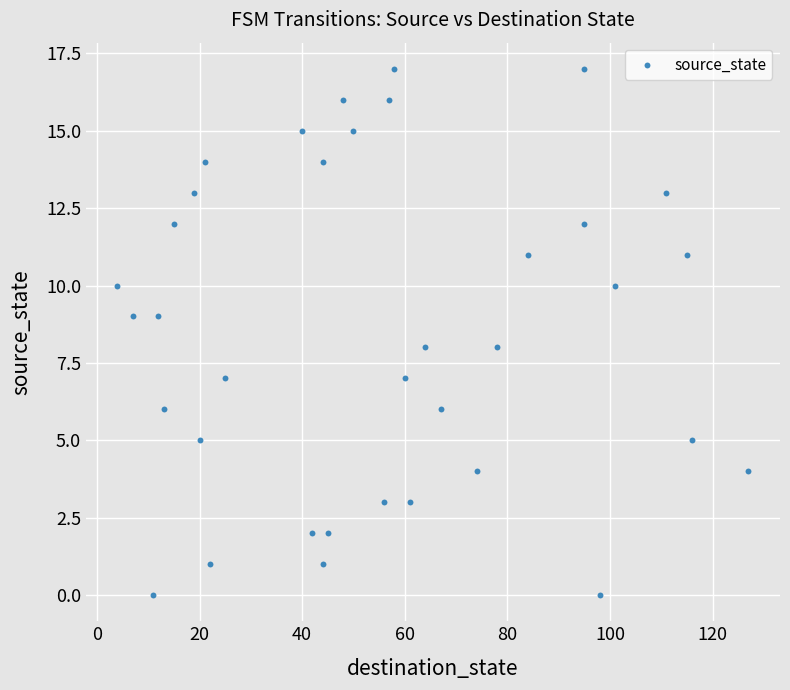

What is the range of X values (max minus min)?

123